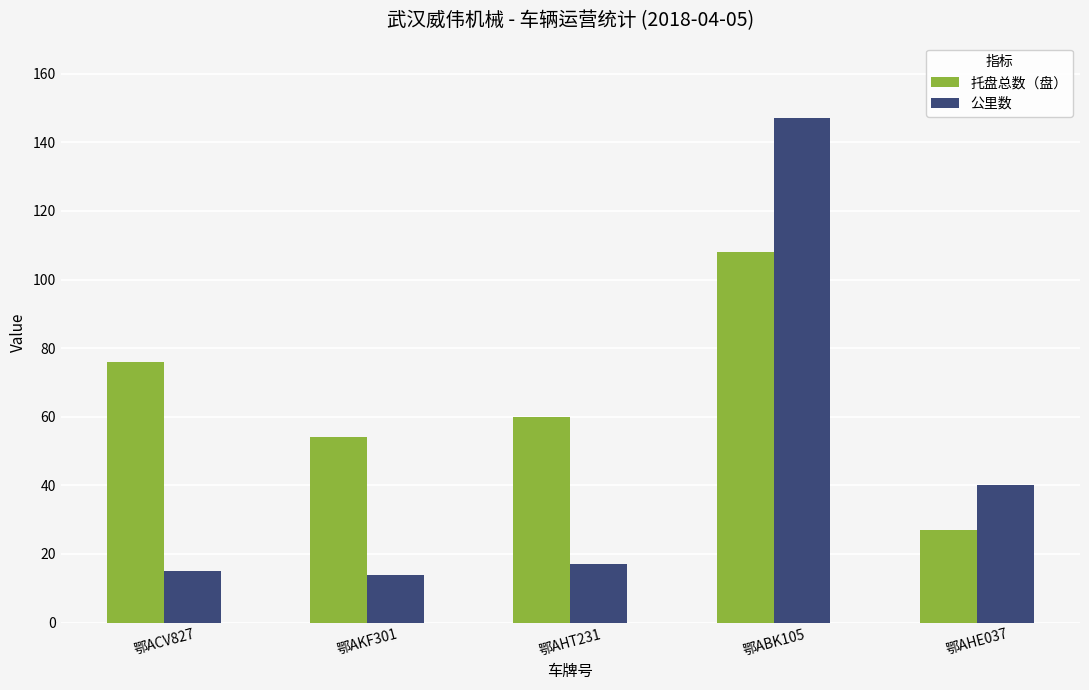

Reading right to left, list all the values displayed in this chart.

托盘总数（盘）: 27	108	60	54	76
公里数: 40	147	17	14	15